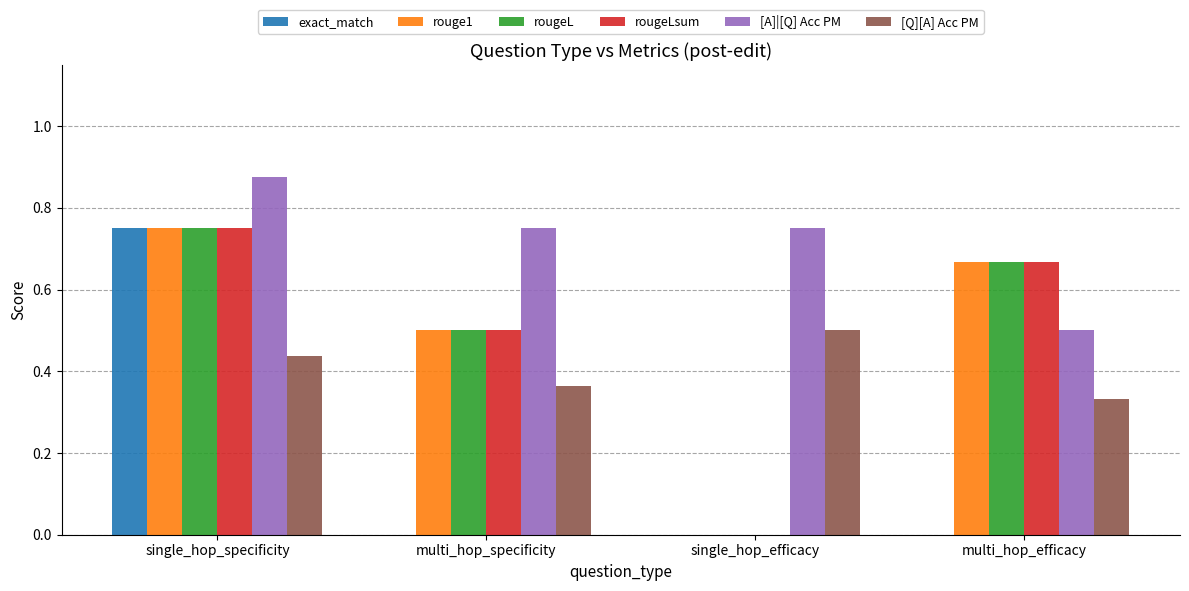

How many data points in rougeLsum are above 0?

3